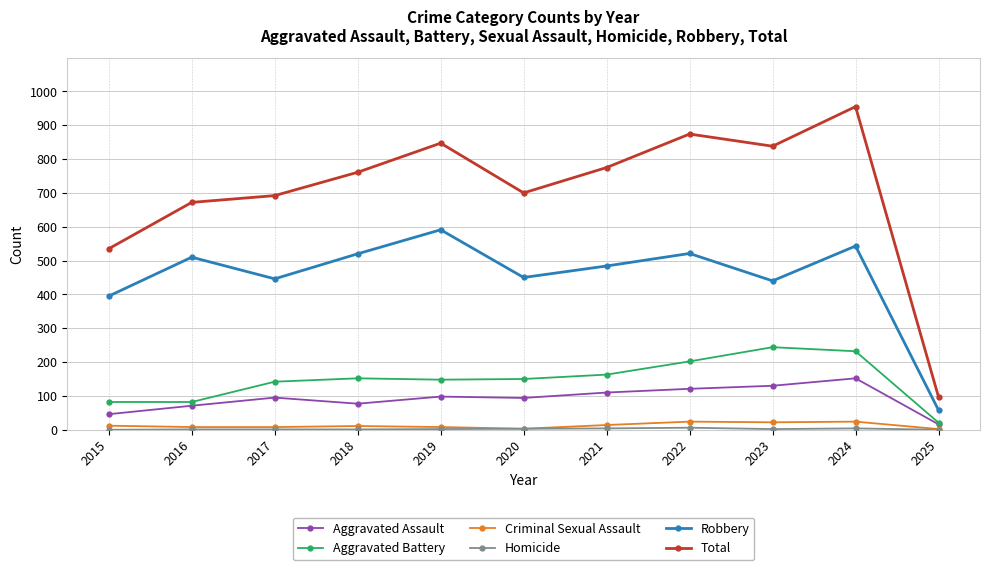

Where is the first local maximum for Aggravated Assault?

2017